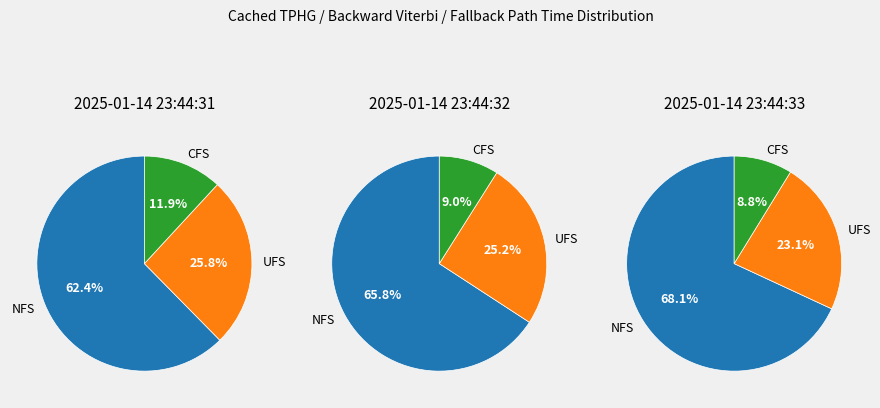

Count the number of slices in the pie.

3